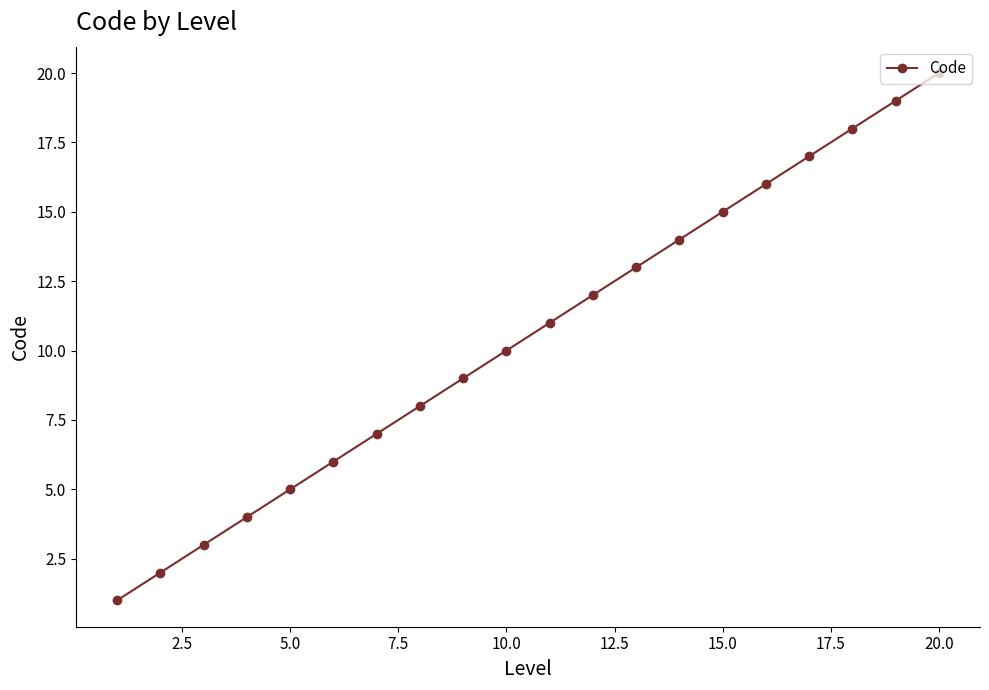

What is the sum of all values?

210